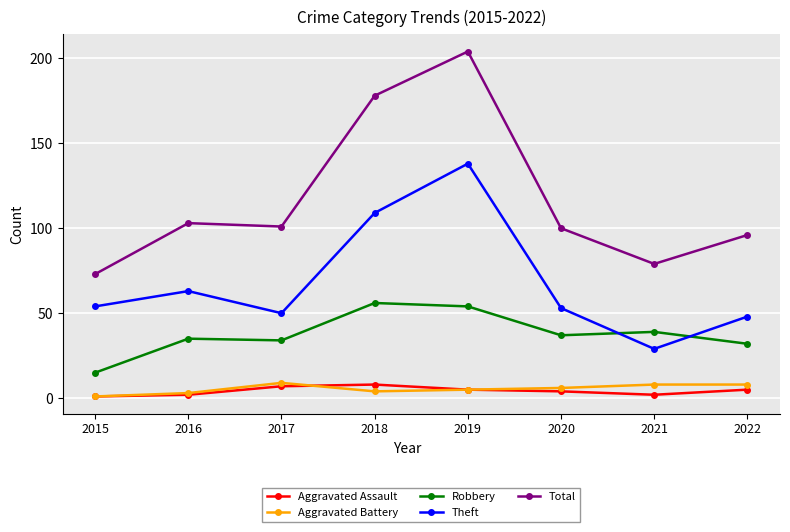

At which label does Total first exceed 101?

2016